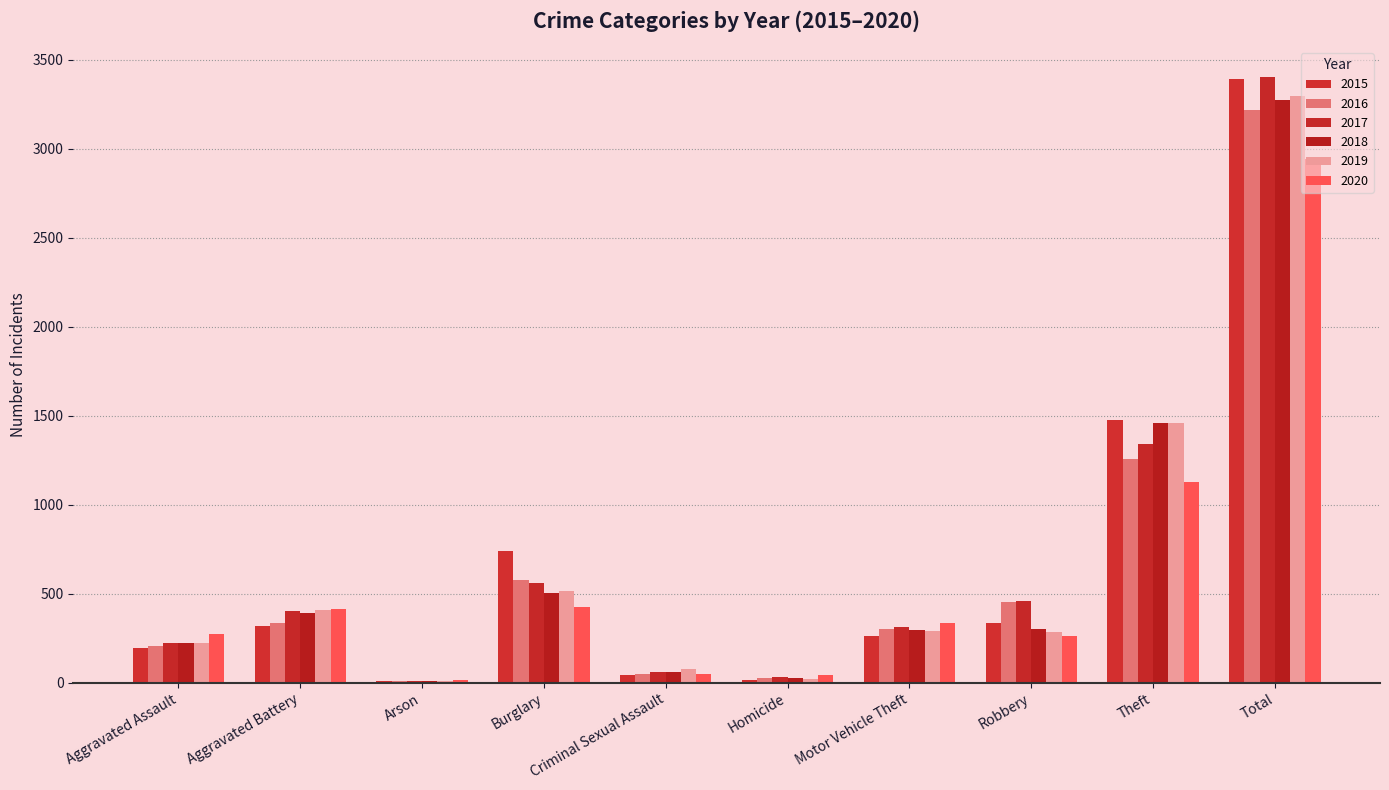

Is it true that 2015 equals 321 at Aggravated Assault?

False